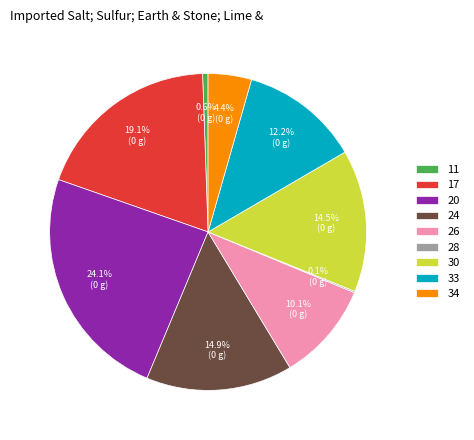

Is there a majority slice in this chart?

No